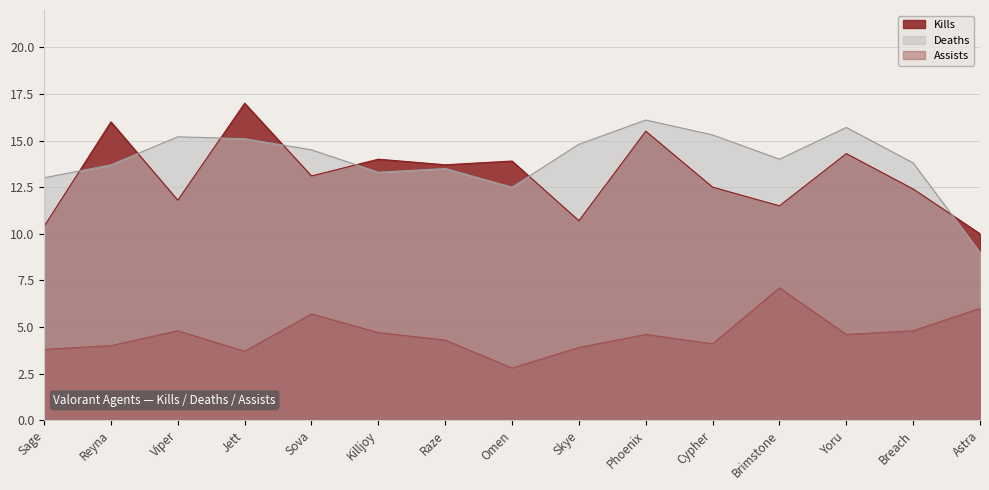

Reading left to right, what are all the values shown in this chart?

Kills: 10.4	16.0	11.8	17.0	13.1	14.0	13.7	13.9	10.7	15.5	12.5	11.5	14.3	12.4	10.0
Deaths: 13.0	13.7	15.2	15.1	14.5	13.3	13.5	12.5	14.8	16.1	15.3	14.0	15.7	13.8	9.0
Assists: 3.8	4.0	4.8	3.7	5.7	4.7	4.3	2.8	3.9	4.6	4.1	7.1	4.6	4.8	6.0